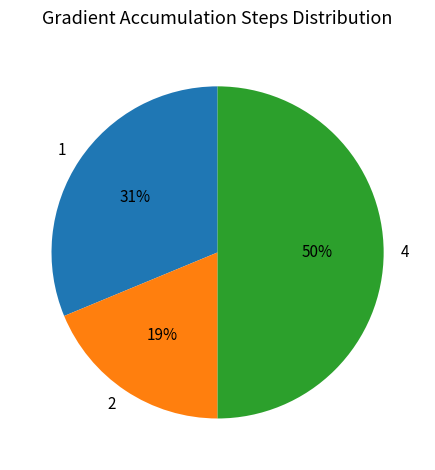

True or false: 4 accounts for 50% of the total.

True